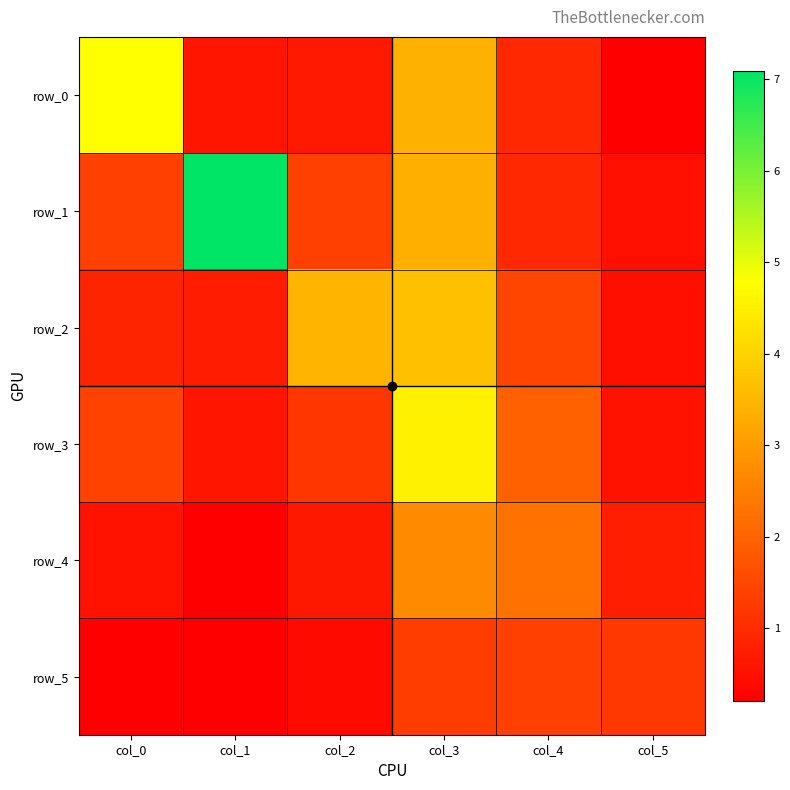

Read the row_3 value at col_4.

1.9